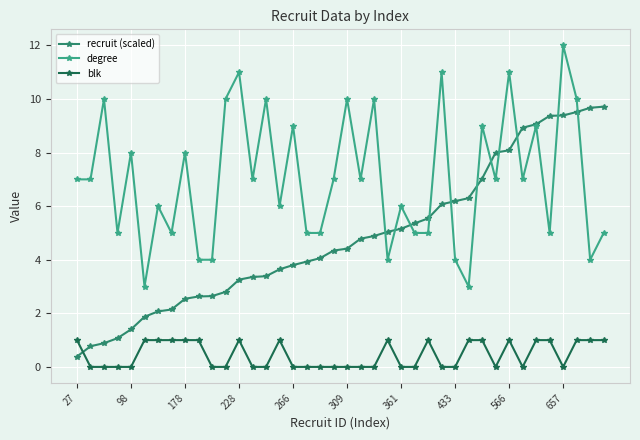

What is the sum of all degree values?

281.0